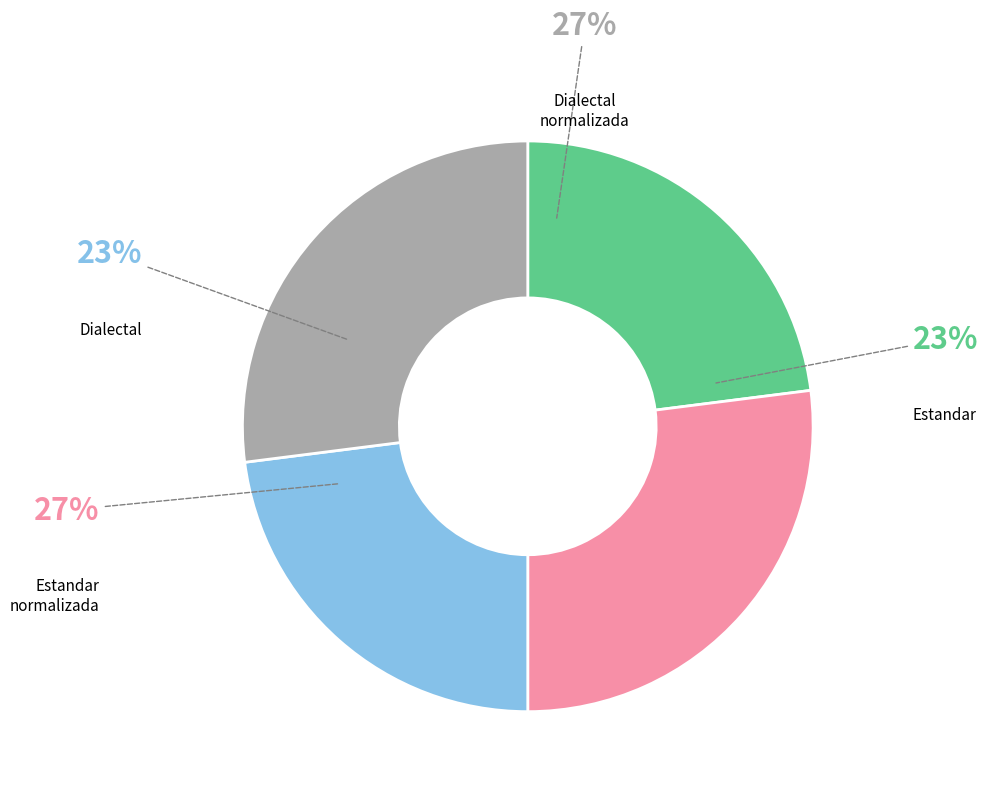

What percentage do Dialectal and Estandar_normalizada together represent?

50.0%